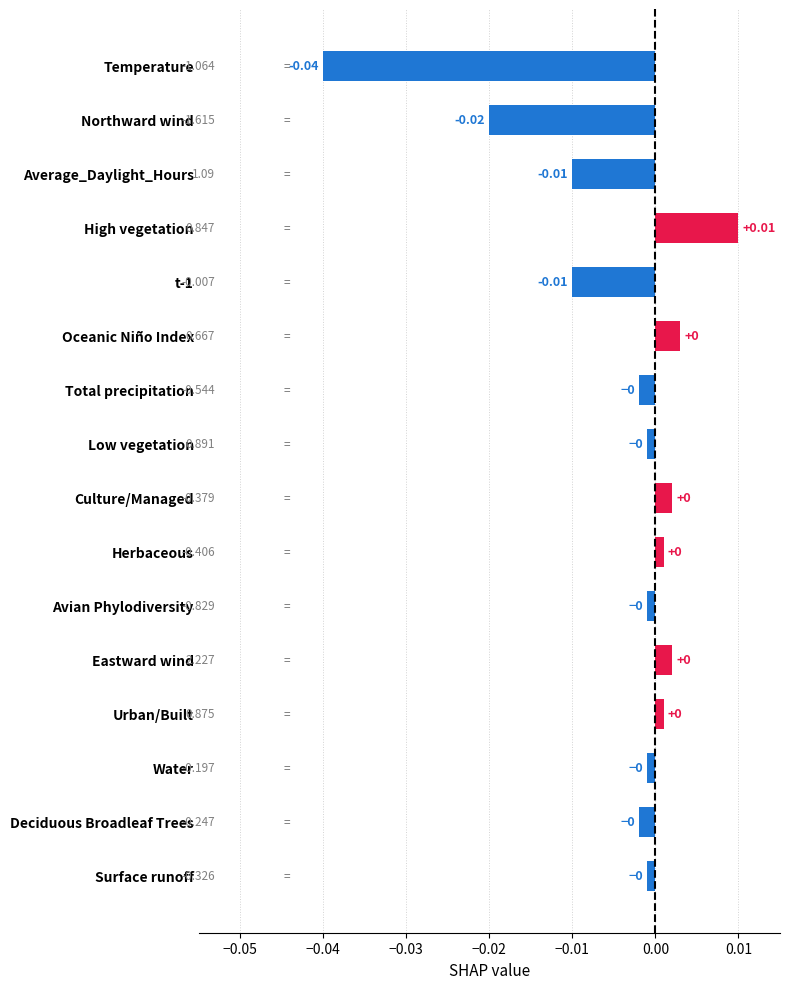

At which category does the chart reach its peak across all series?

High vegetation